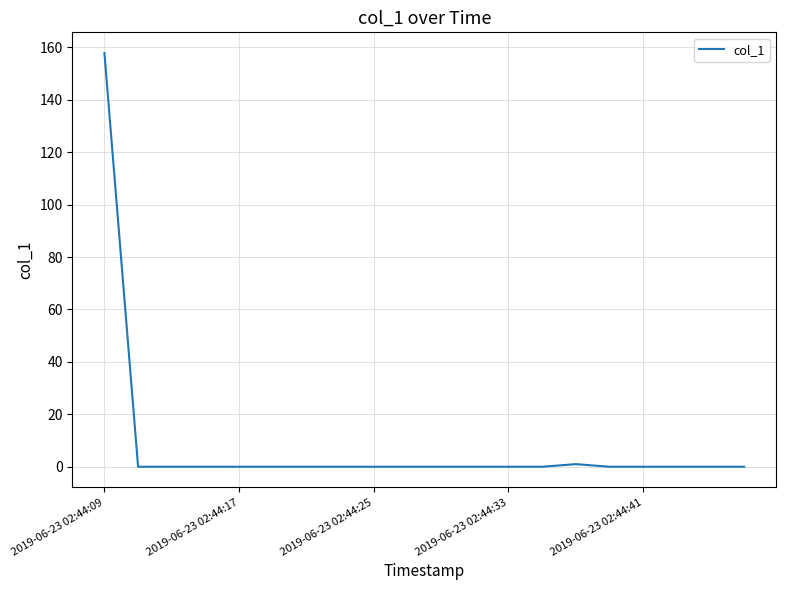

What is the greatest value displayed?

157.8